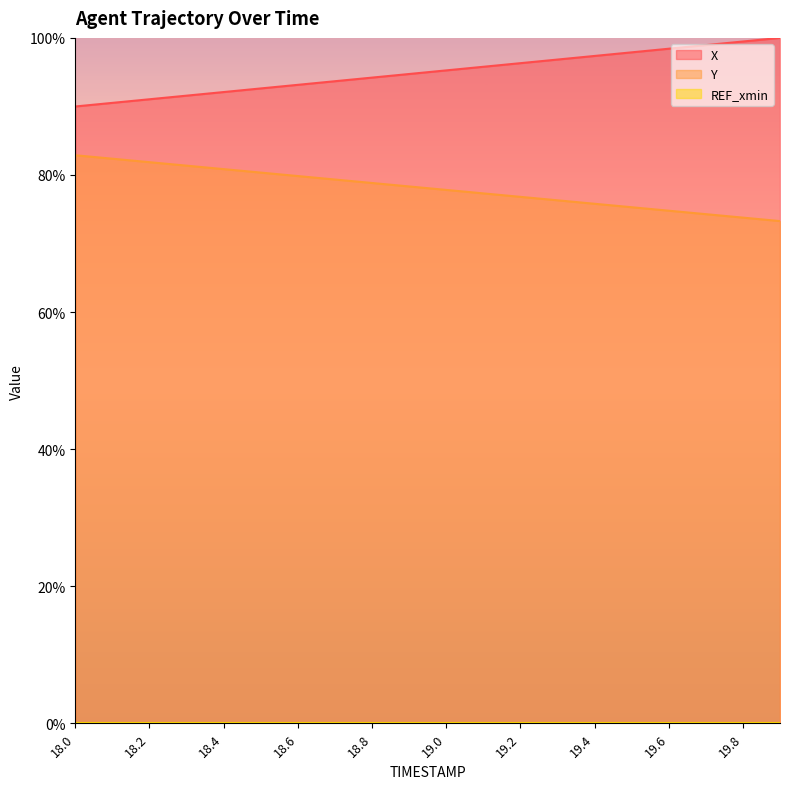

Does the chart display data point markers on the line(s)?

No